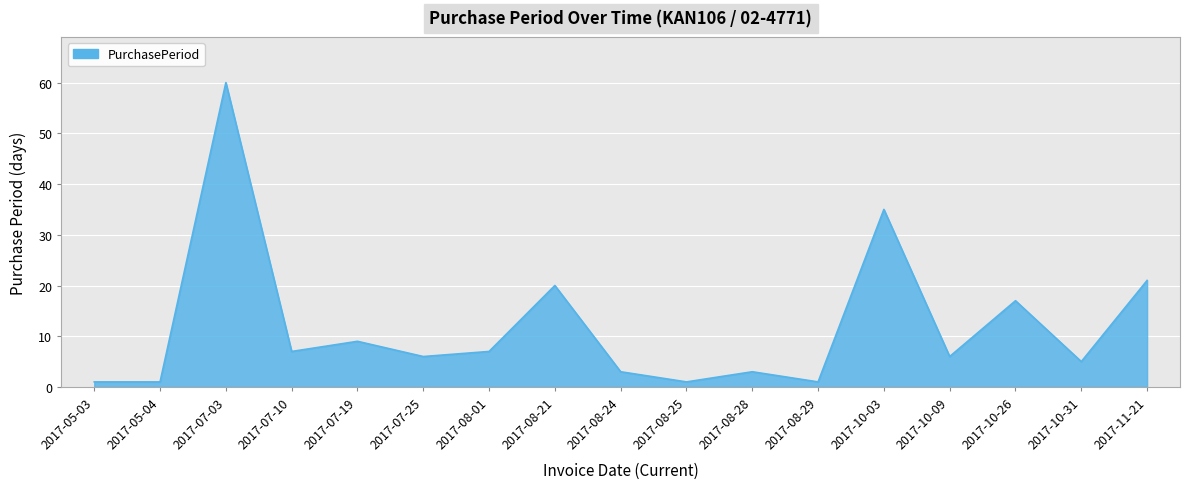

Count the number of categories in the chart.

17